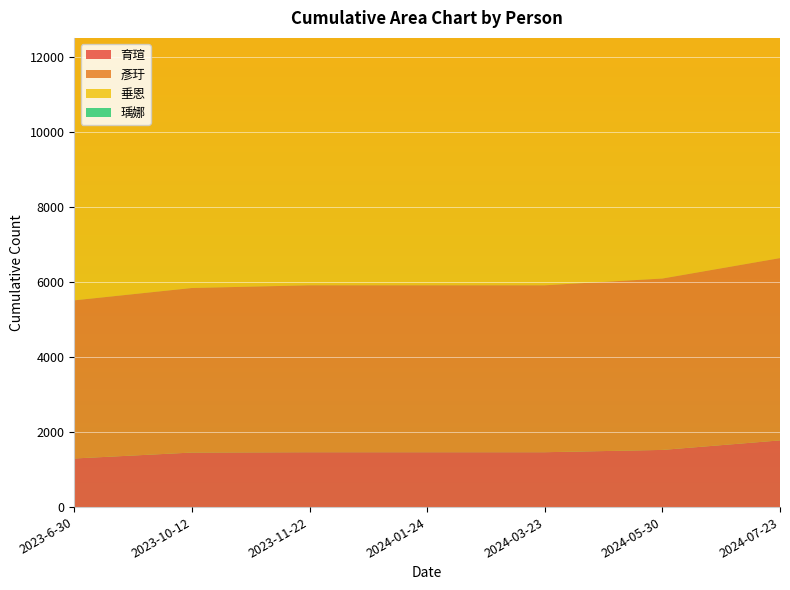

Reading left to right, transcribe all the data shown in this chart.

育瑄: 1295	1453	1462	1462	1462	1523	1777
彥玗: 4213	4384	4447	4447	4447	4566	4856
垂恩: 7333	7402	7414	7416	7417	7453	7504
瑀娜: 10872	10901	10907	10907	10907	10930	10963